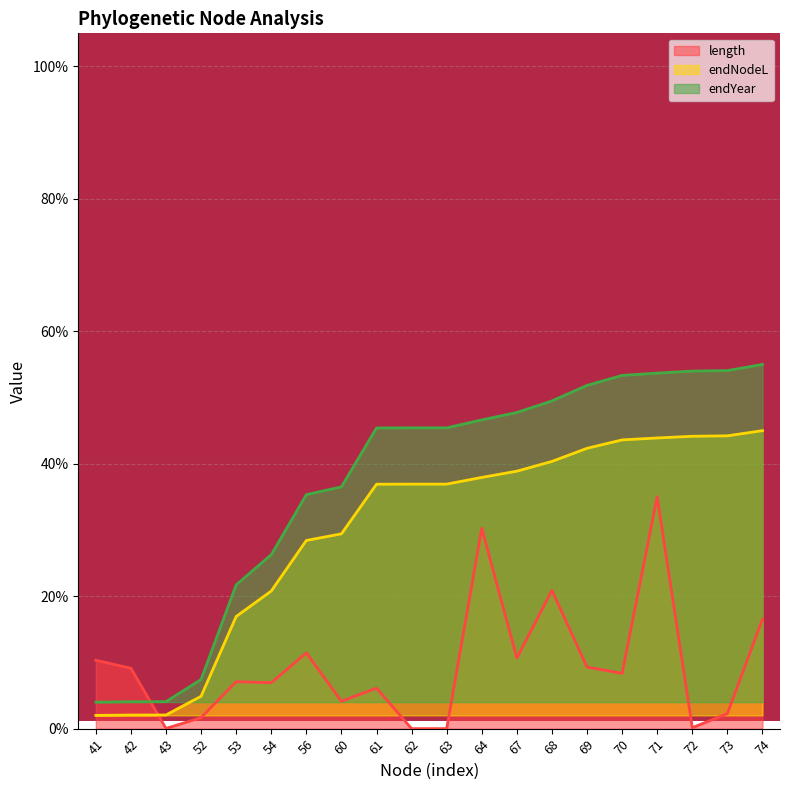

True or false: endNodeL and endYear intersect in this chart.

False